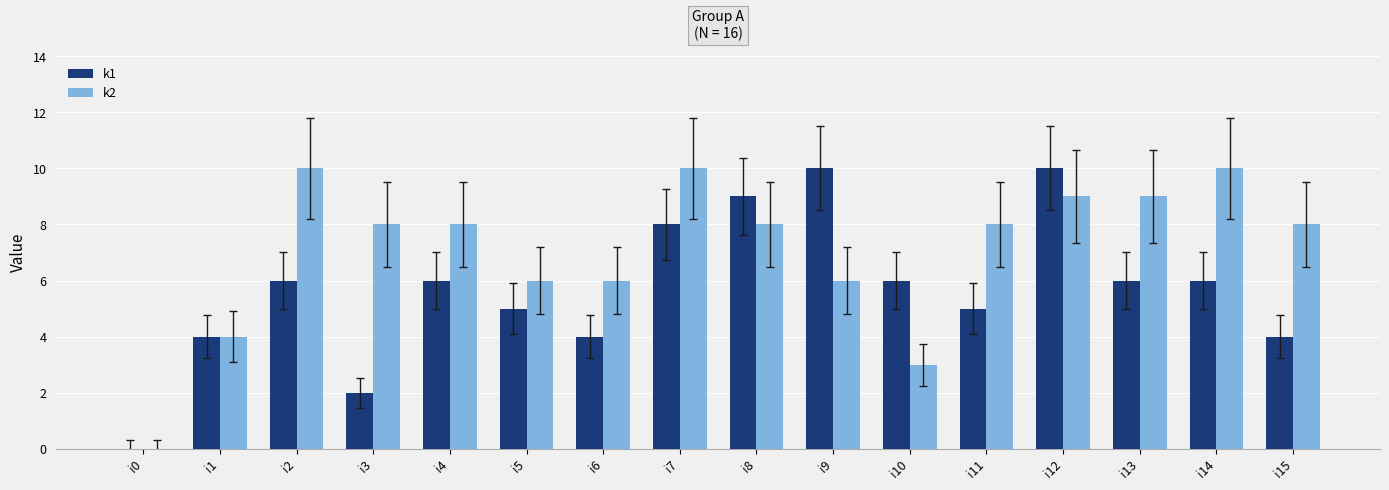

True or false: k2 has a value of 8 at i15.

True